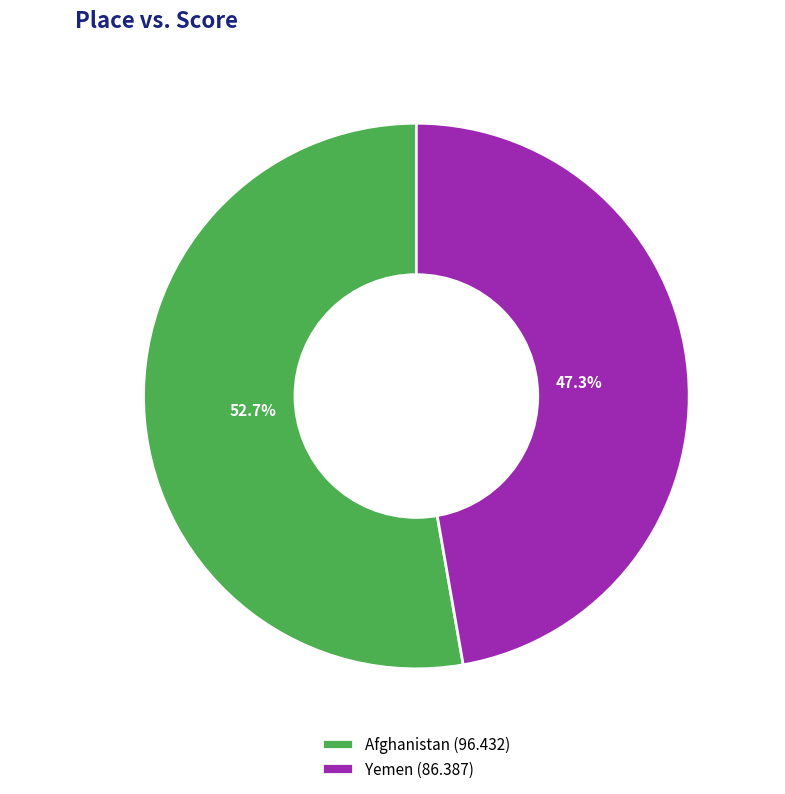

To the nearest percent, what is the difference between the Yemen and Afghanistan slice percentages?

5%